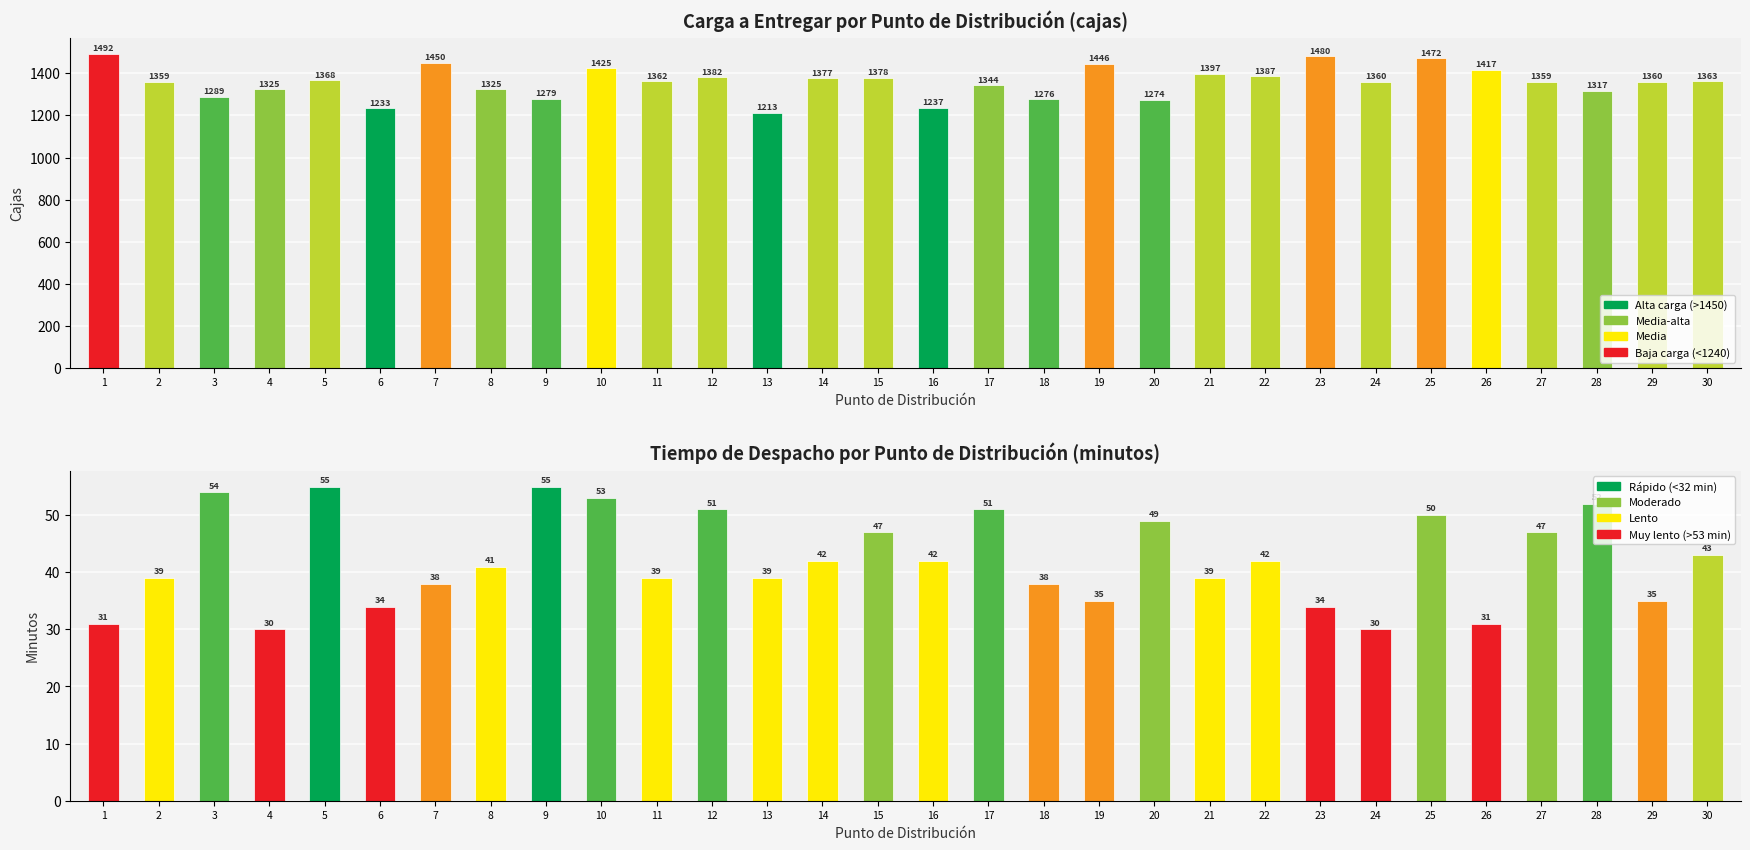

True or false: TiempoDespacho_minutos has a value of 55 at 5.

True